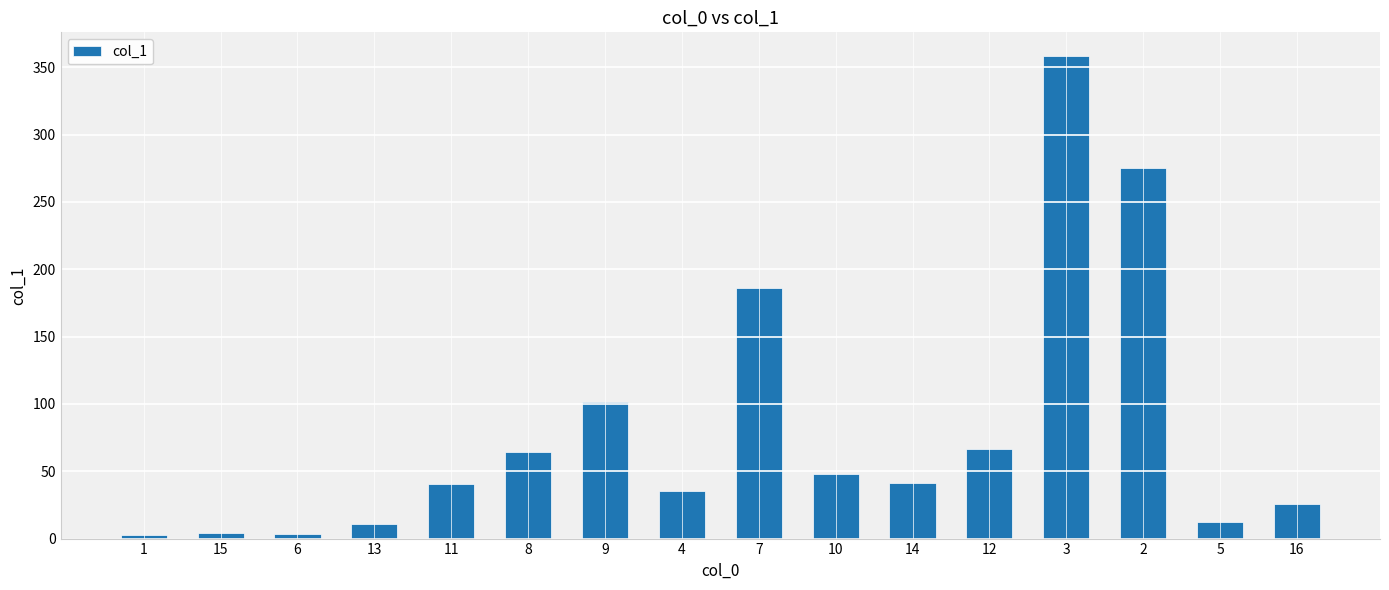

How many series are shown in this chart?

1